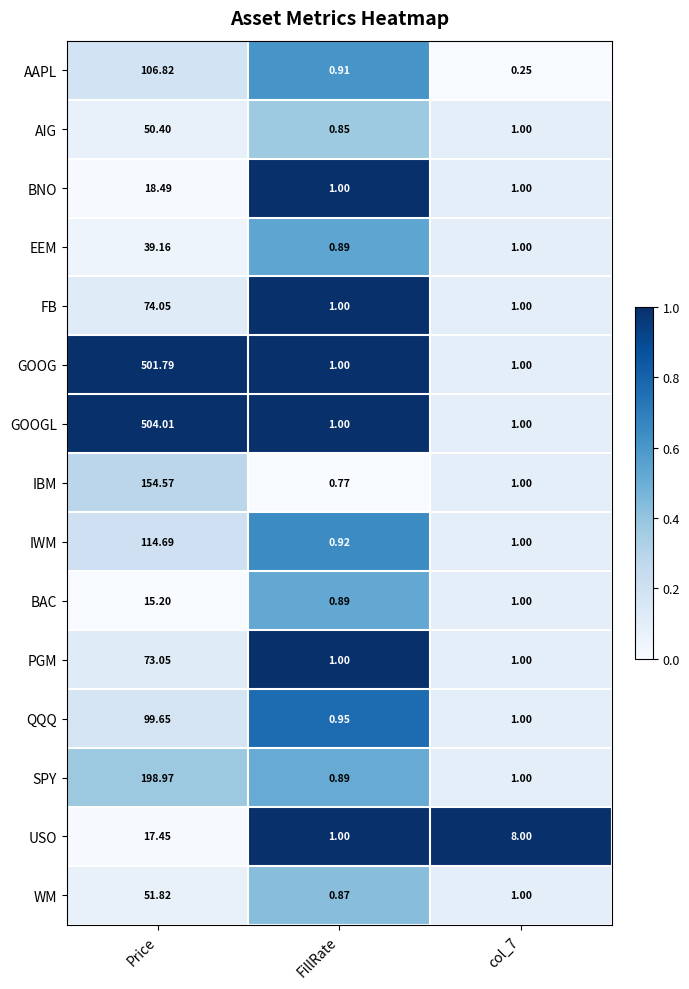

List the series in order of their peak value, highest first.

GOOGL, GOOG, SPY, IBM, IWM, AAPL, QQQ, FB, PGM, WM, AIG, EEM, BNO, USO, BAC